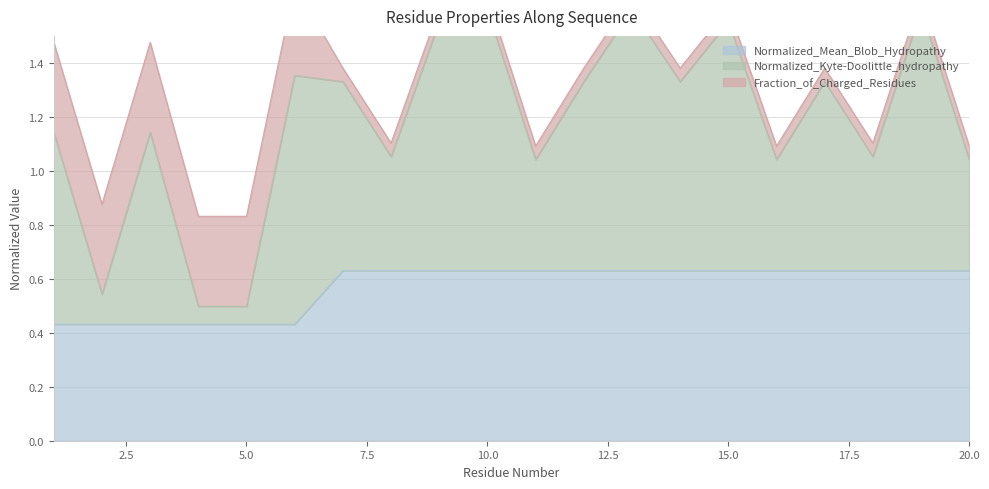

Is it true that Normalized_Mean_Blob_Hydropathy equals 1.0 at 10.0?

False